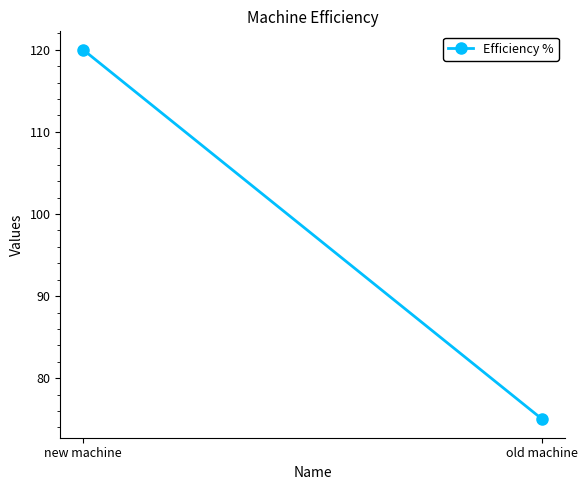

What is the approximate value at old machine, to the nearest 5?

75